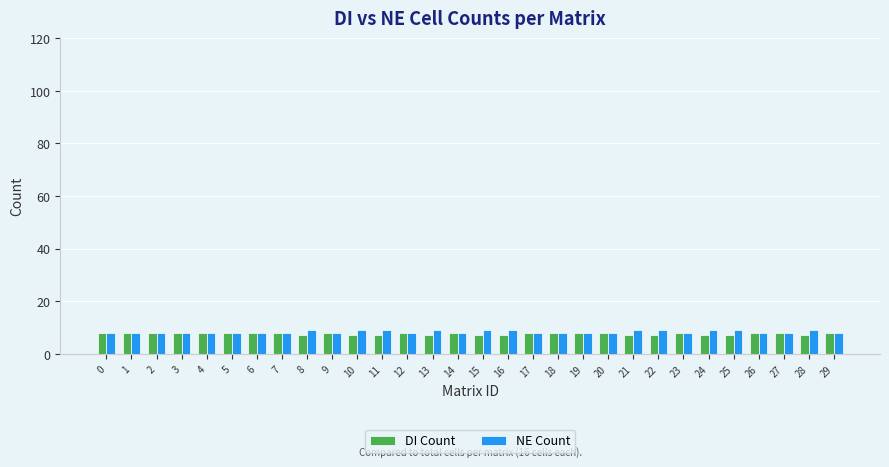

What is the sum of all NE Count values?

251